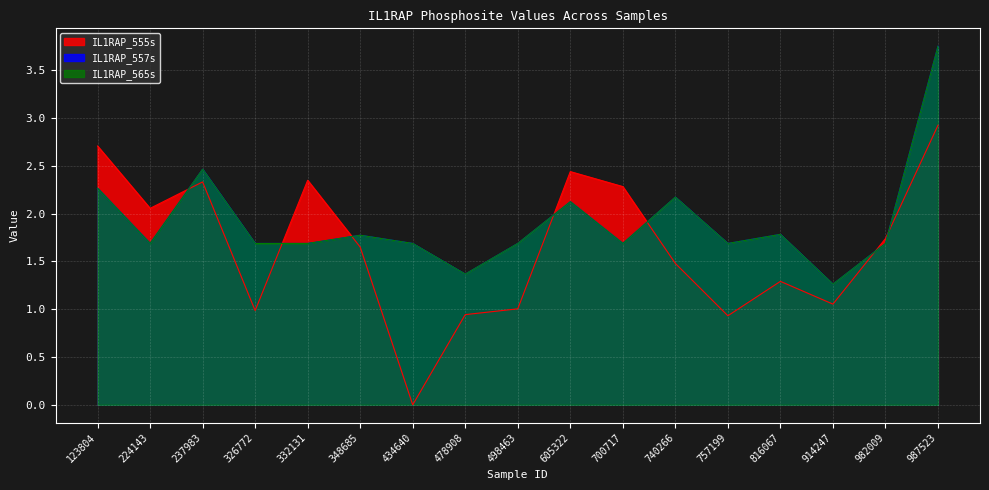

Between 605322 and 816067, which series saw the biggest shift?

IL1RAP_555s